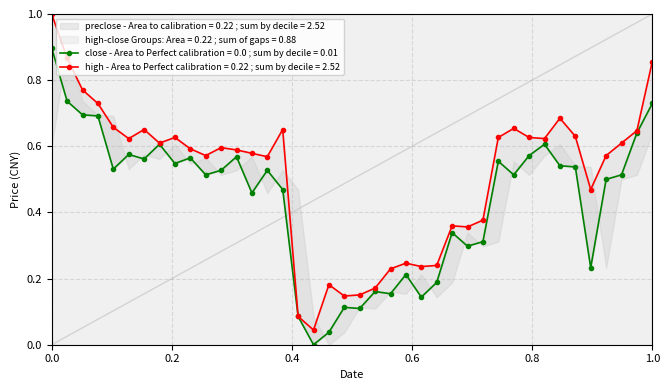

Is it true that close equals 0.4 at preclose?

False